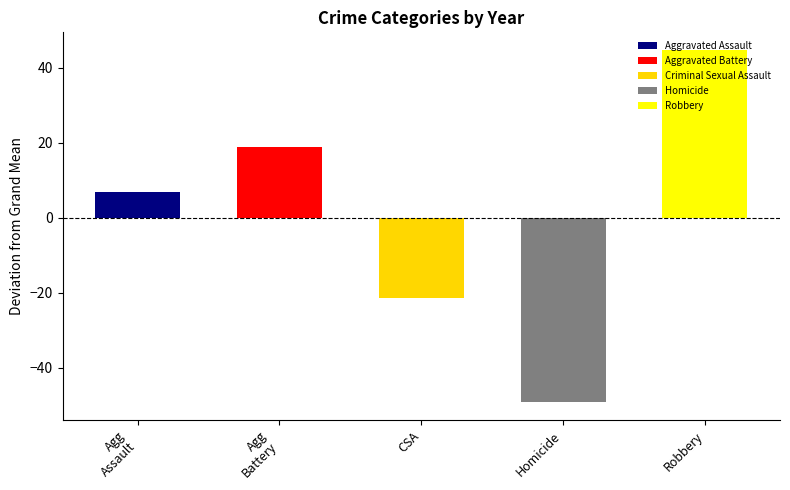

Which series has the largest total across all categories?

Robbery